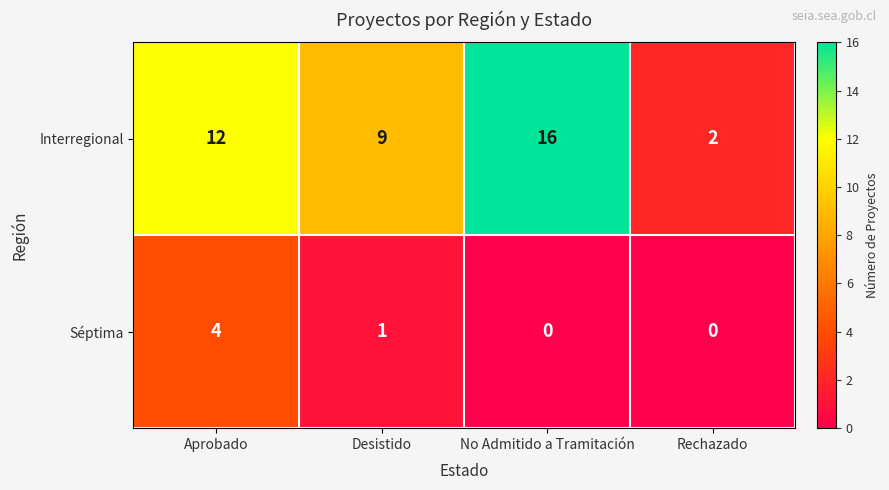

Reading right to left, extract all data points from this chart.

Interregional: 2	16	9	12
Séptima: 0	0	1	4